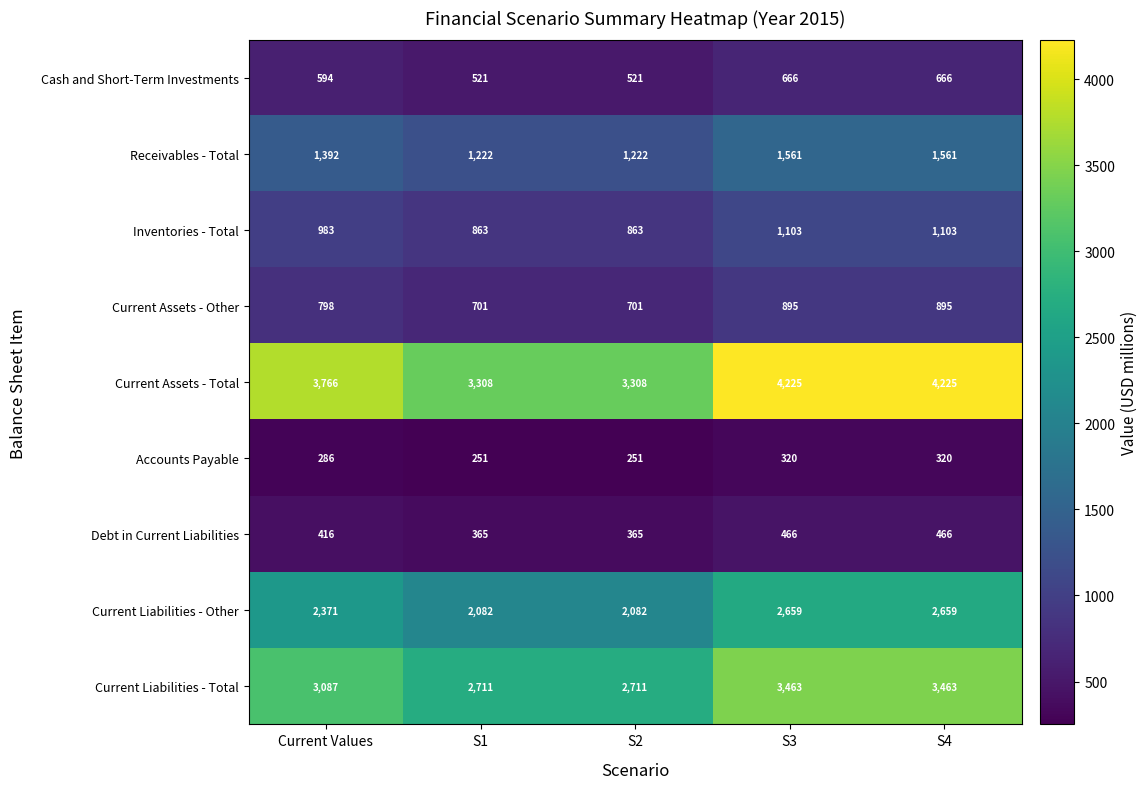

Between S1 and S4, which series saw the biggest shift?

Current Assets - Total